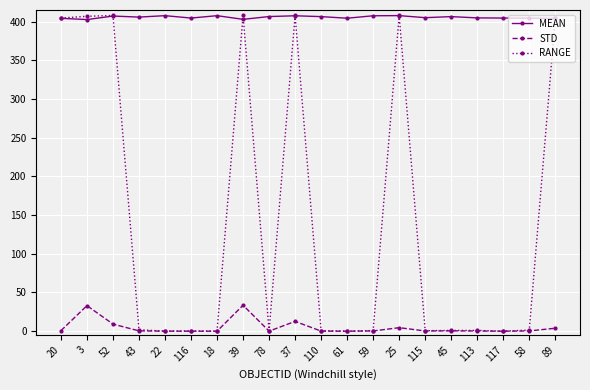

At how many categories does at least one series exceed 285?

20